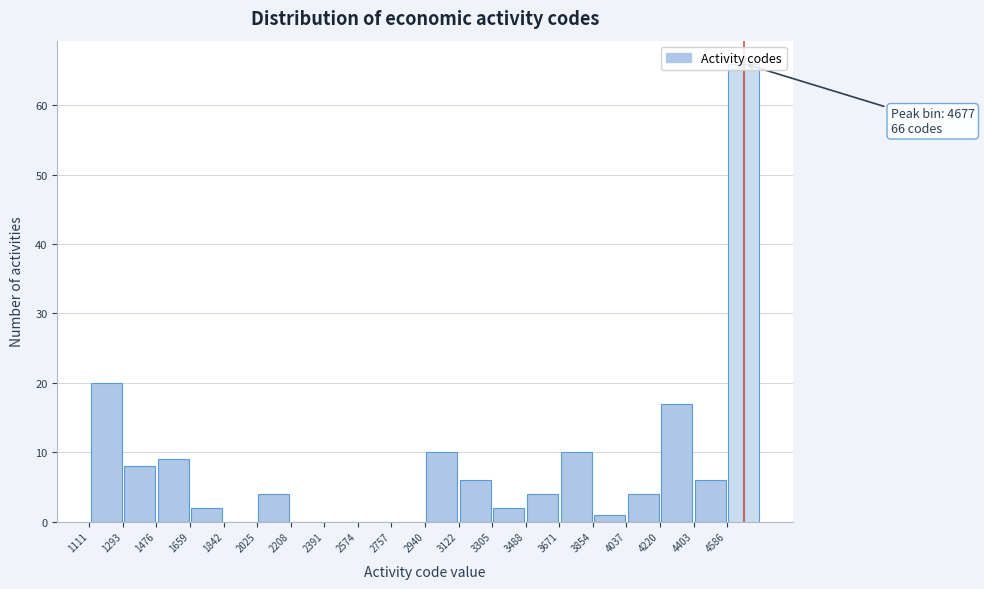

Over which range of the x-axis is the bar tallest?

4580 to 4760